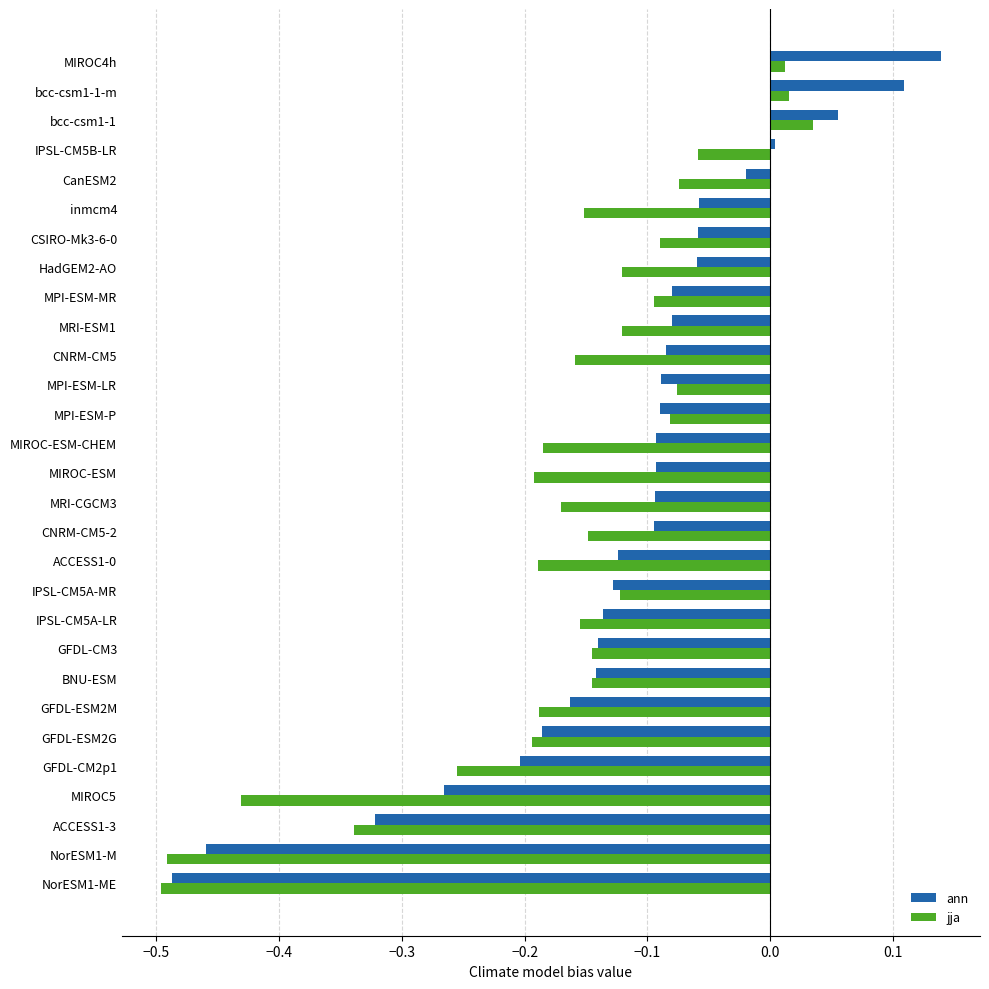

Which series has the largest total across all categories?

ann